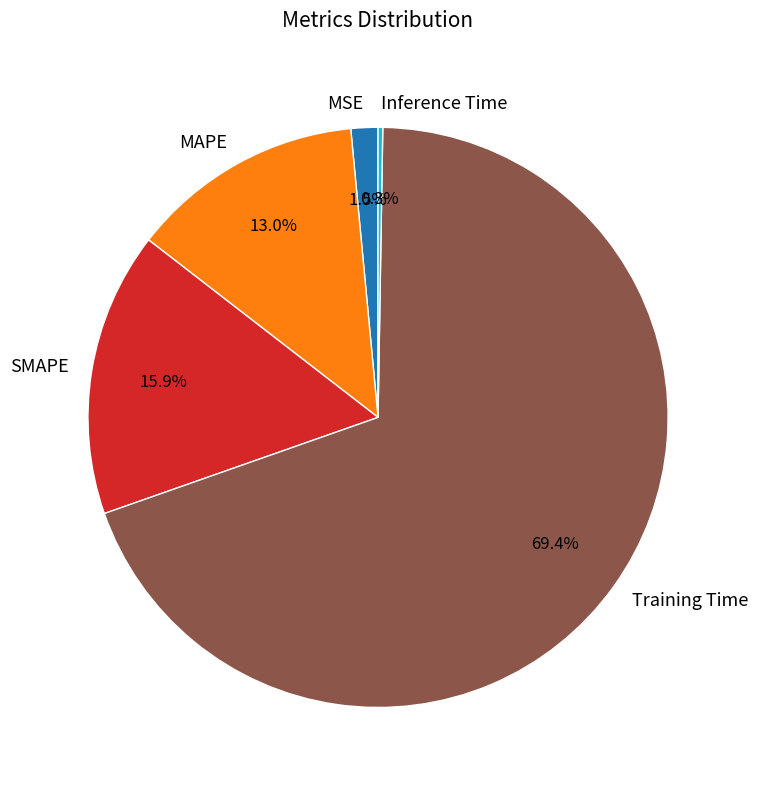

Is there any slice that represents more than half of the pie?

Yes